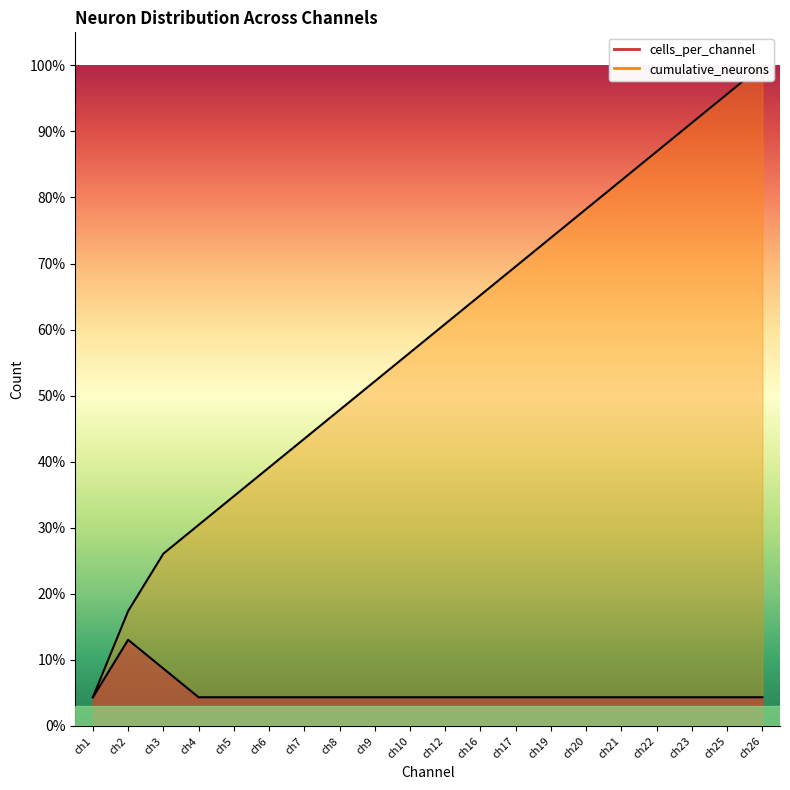

Rank the series at ch10 from highest to lowest value.

cumulative_neurons, cells_per_channel